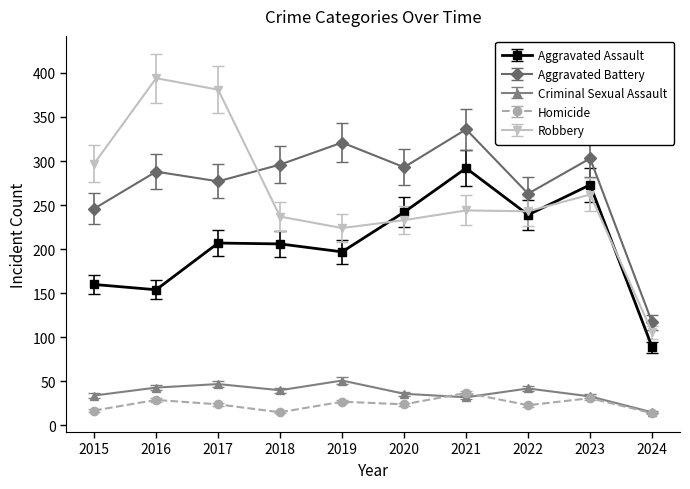

Which series has the largest range (max minus min)?

Robbery